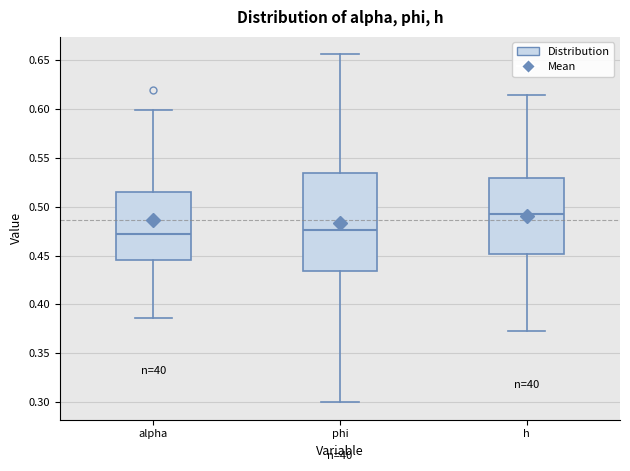

Where is the upper edge of the box for phi on the y-axis? The values are not printed on the chart, so give them approximately, as read against the axis.

0.535